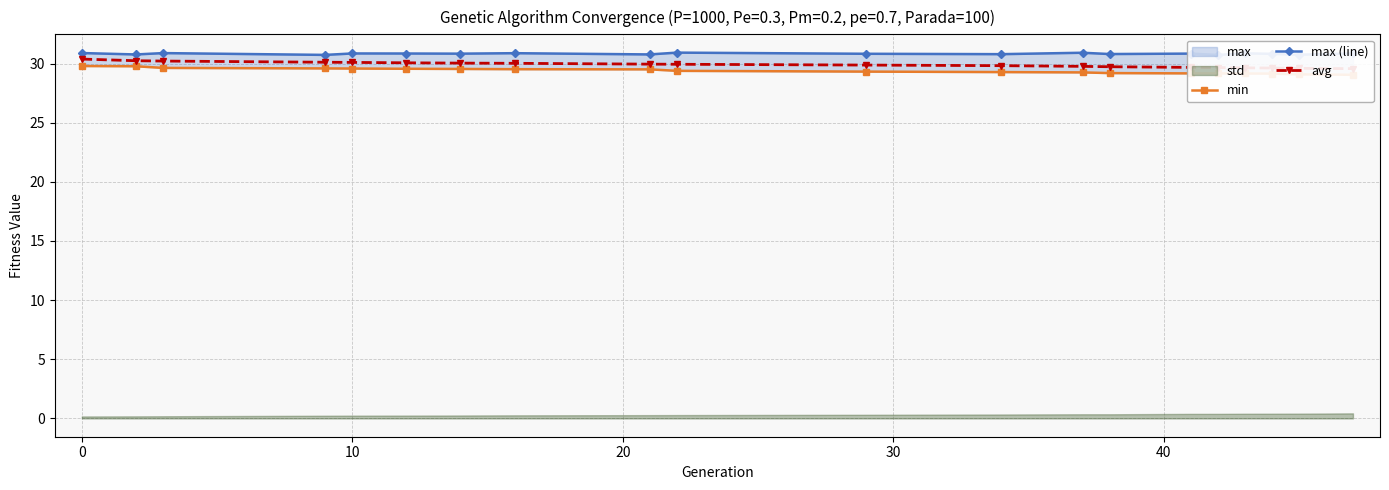

What is the lowest value of the max (line) series?

30.7